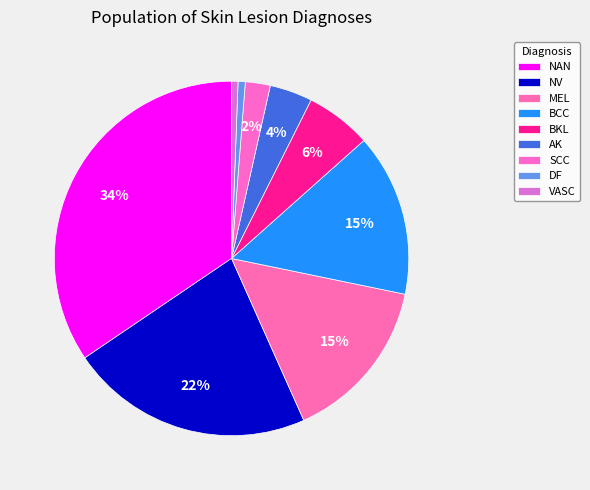

Count the number of slices in the pie.

9